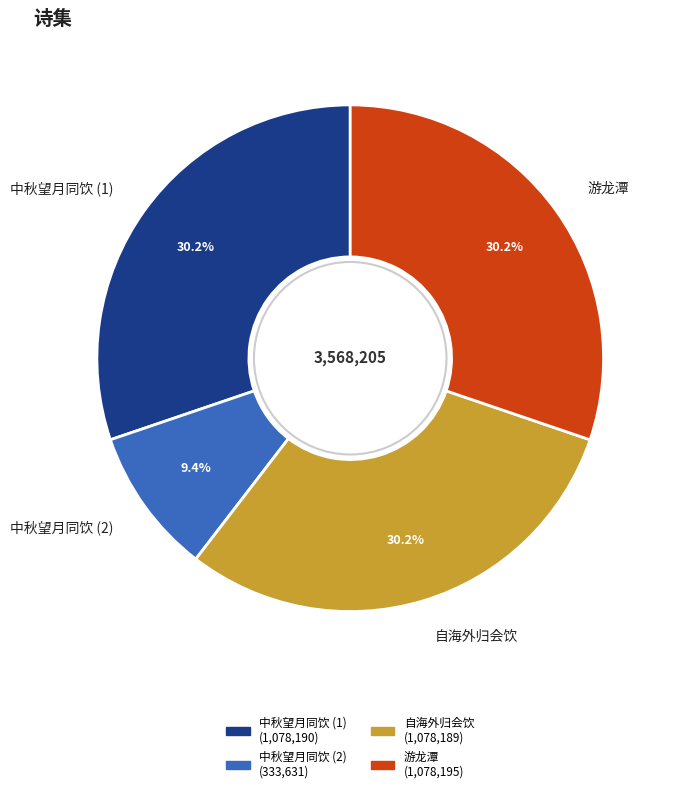

How many slices are in this pie chart?

4